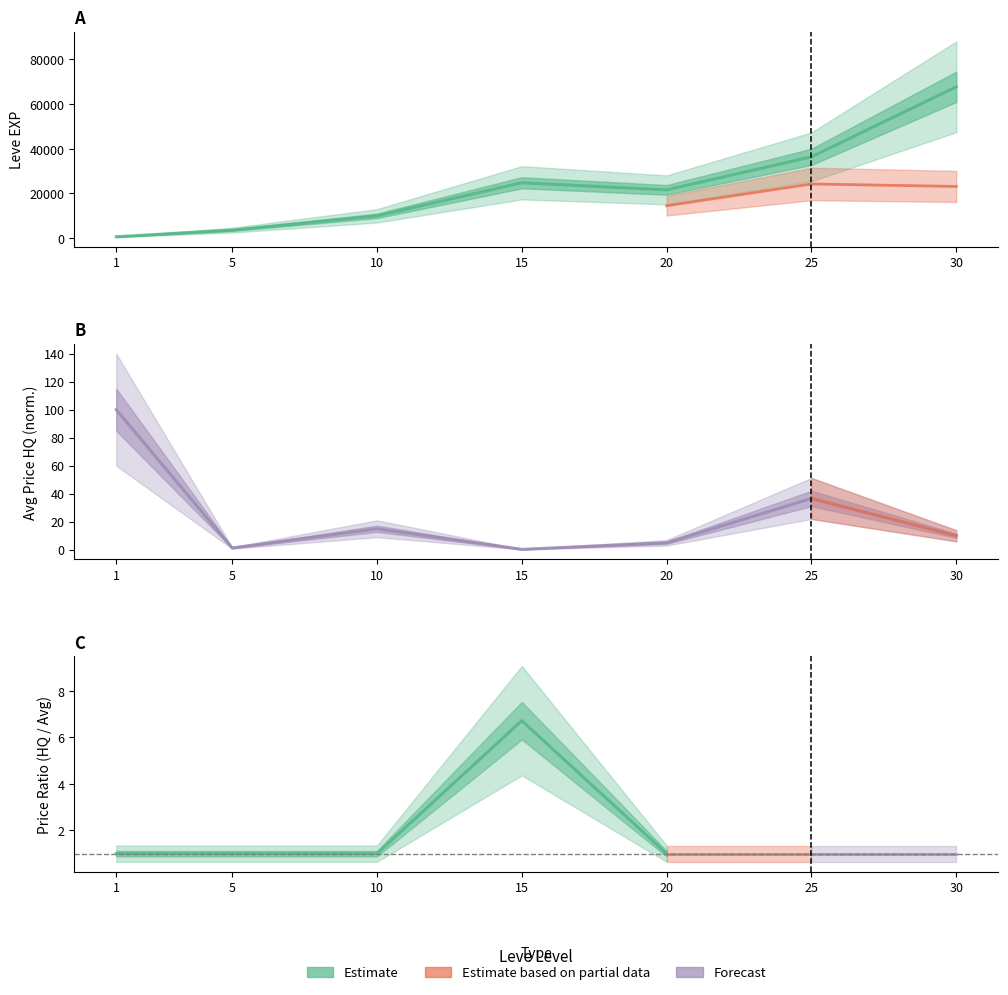

Reading left to right, extract all data points from this chart.

Leve EXP: 1=630.0	5=3600.0	10=9990.0	15=24790.0	20=21600.0	25=36390.0	30=67730.0
currentAveragePriceHQ: 1=100.0	5=1.3	10=15.0	15=0.3	20=5.0	25=36.6	30=10.0